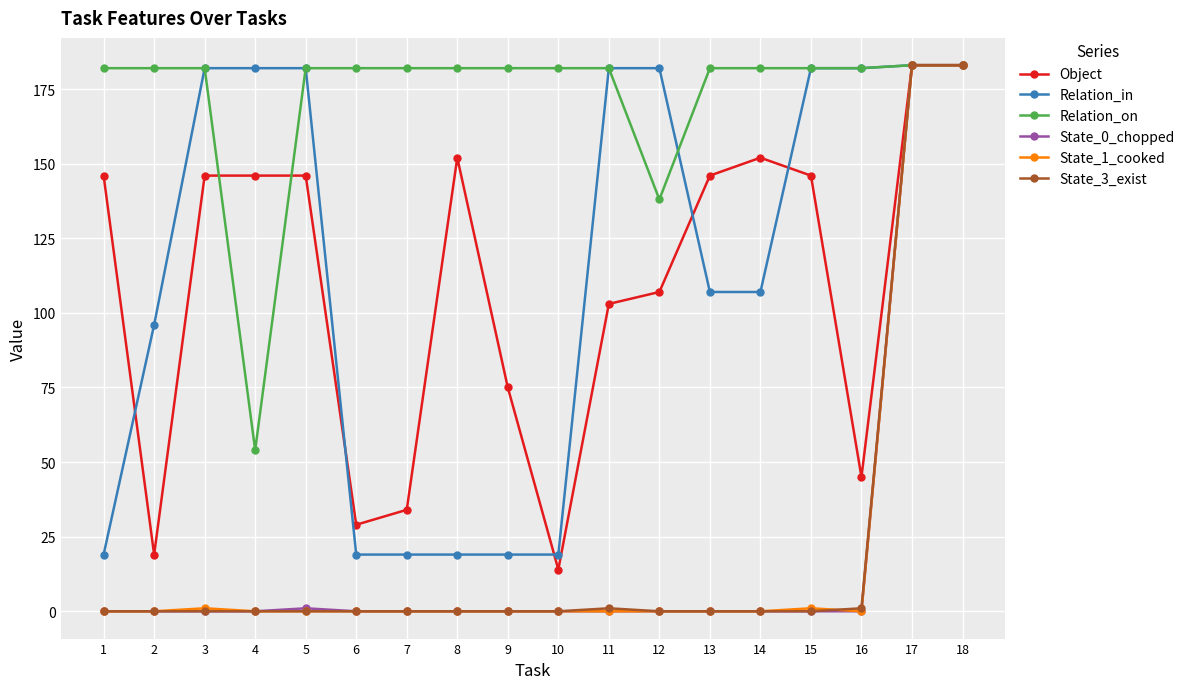

What is the difference between the Relation_in values at 18 and 8?

164